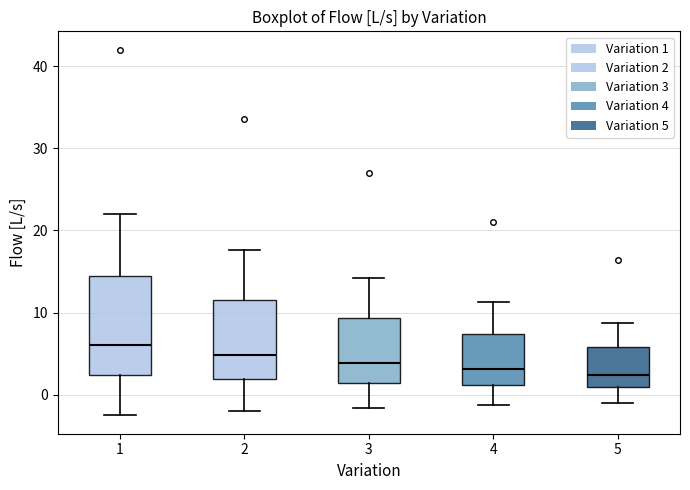

Comparing the boxes themselves (not the whiskers), which one is the tallest?

1